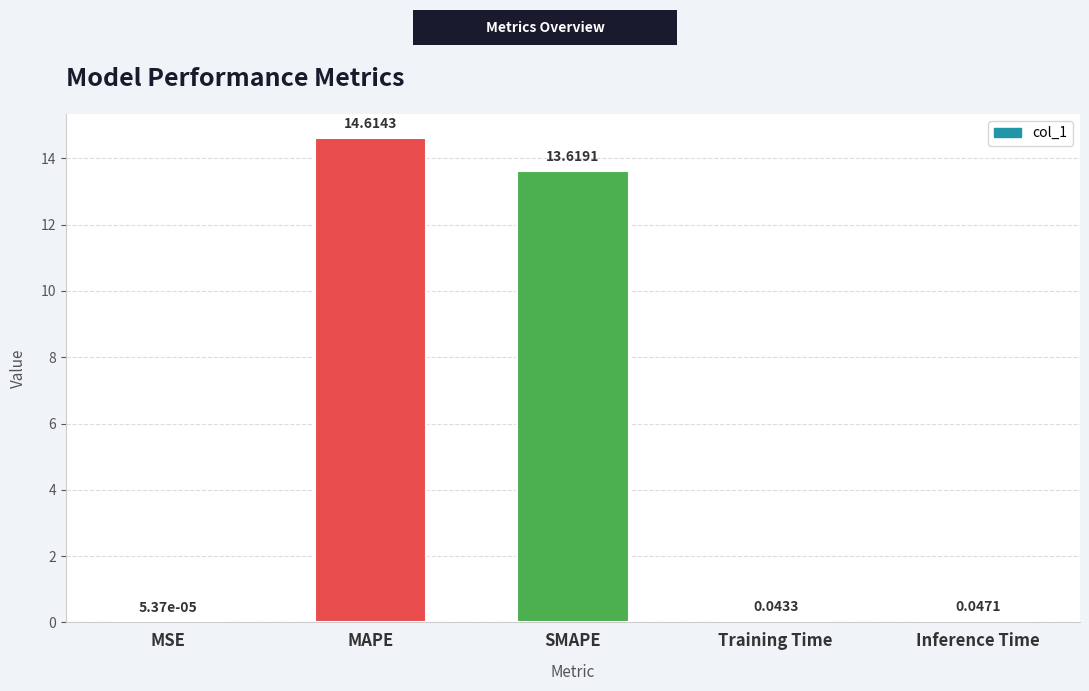

What is the sum of all values?

28.3